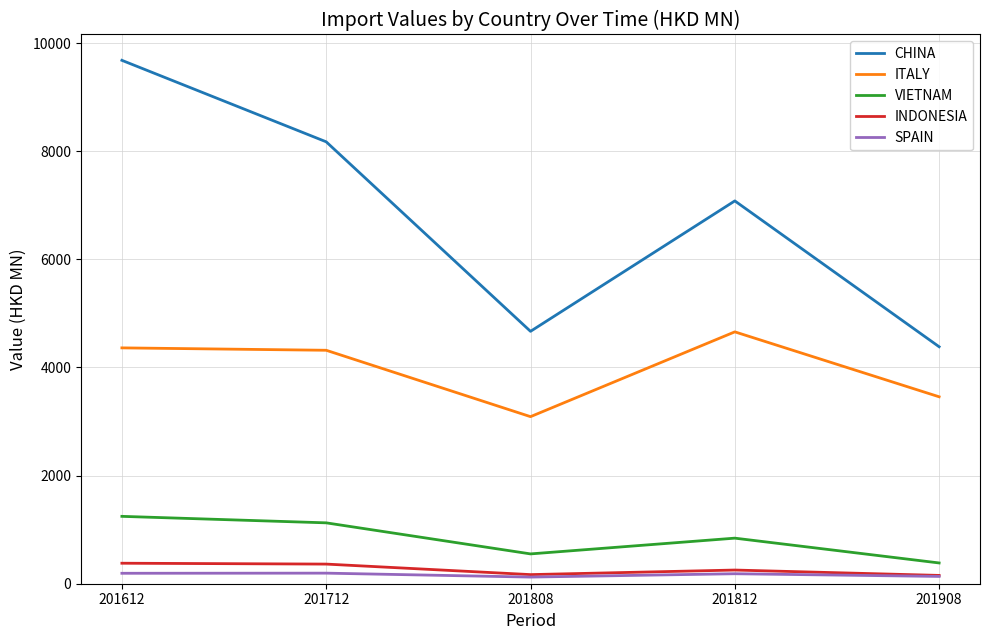

Which series changed the most between 201712 and 201908?

CHINA